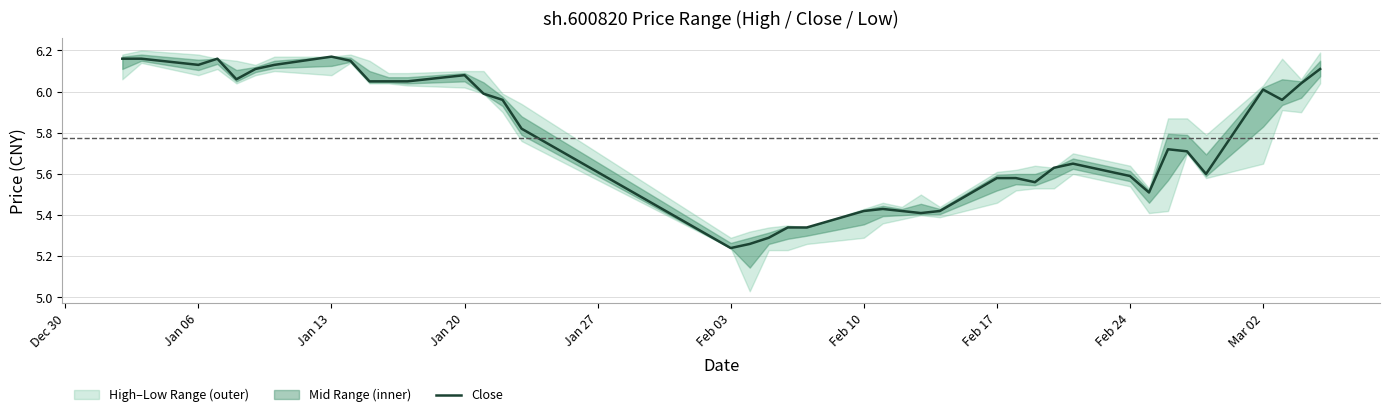

Is it true that the value at 33 is 9.2?

False